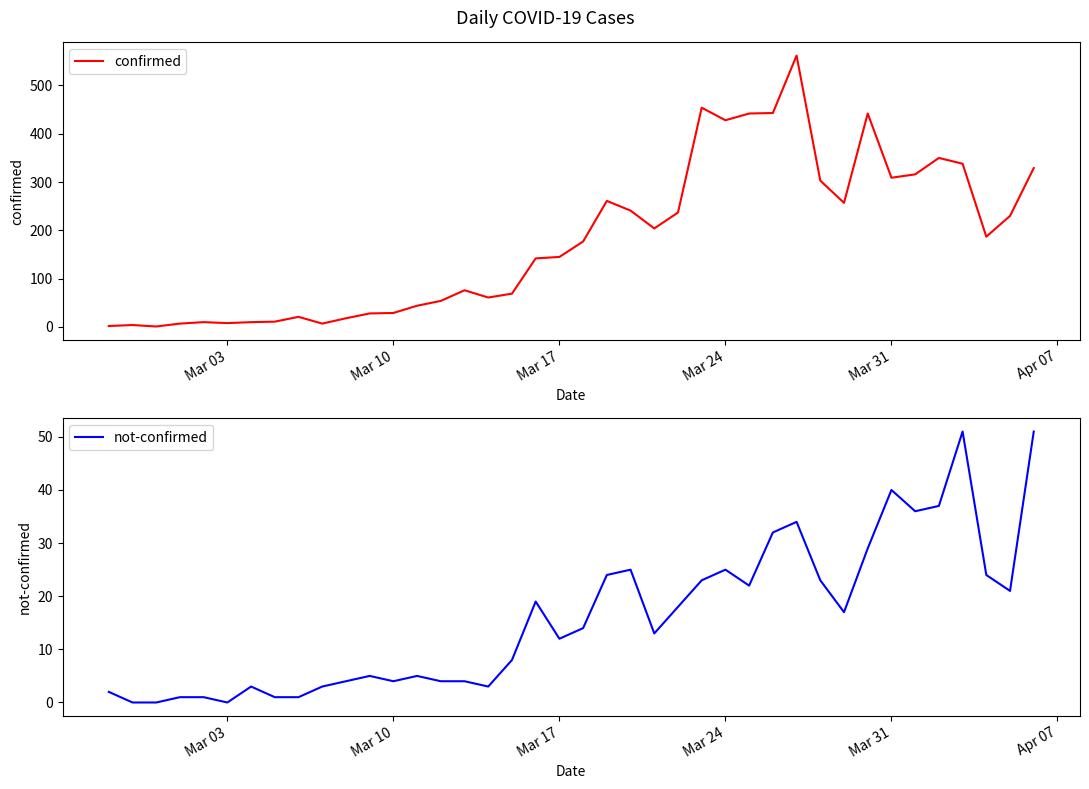

True or false: confirmed and not-confirmed intersect in this chart.

False